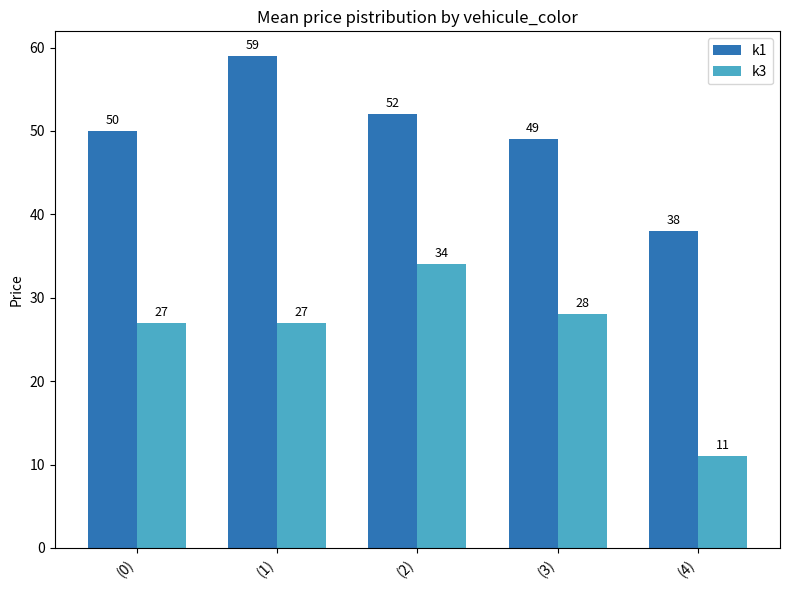

Is it true that k1 equals 101 at (1)?

False